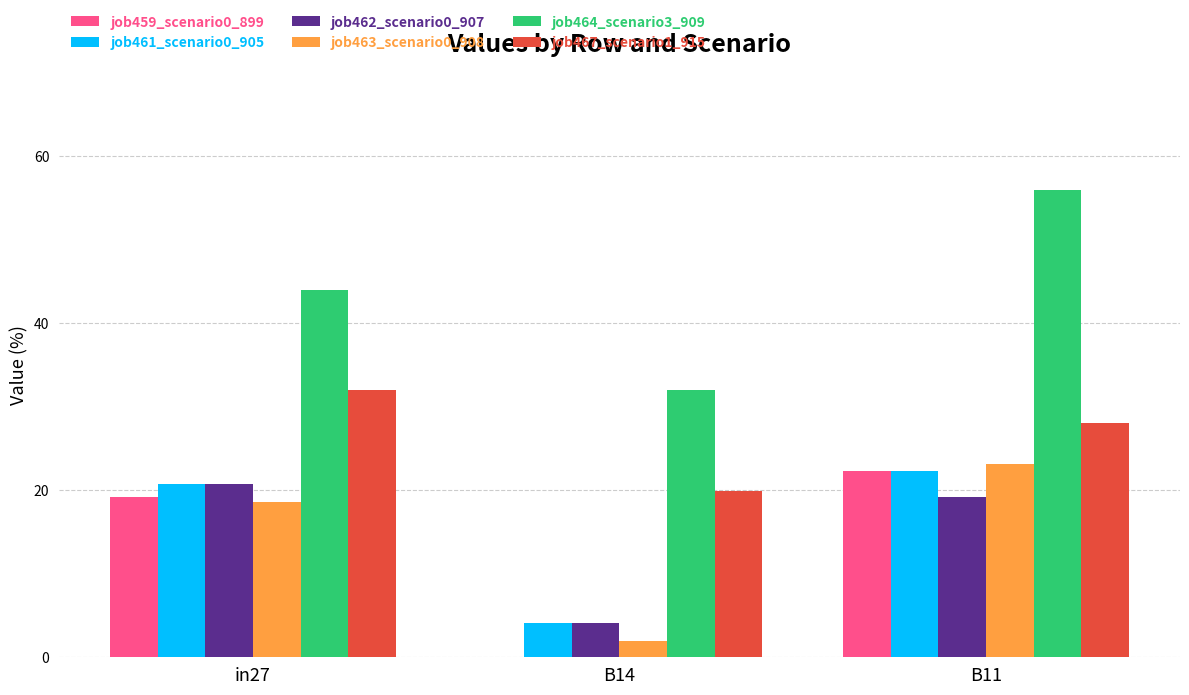

Where is job467_scenario1_915 nearest to the value 25?

B11